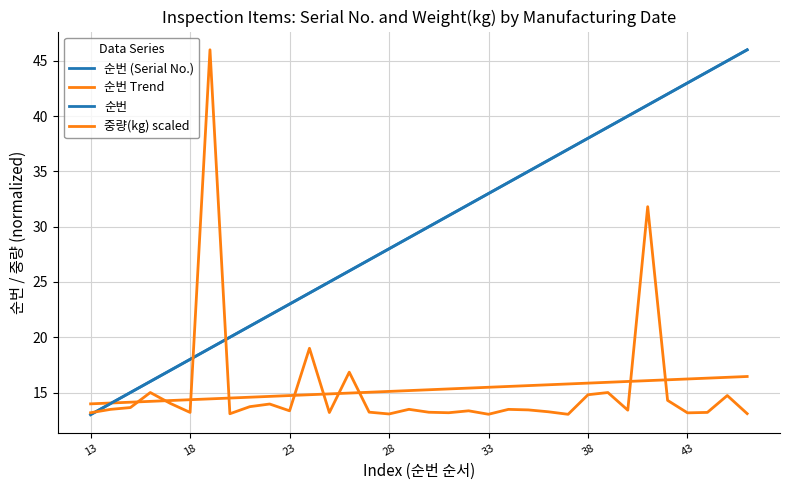

What is the sum of all 중량(kg) scaled values?

520.9